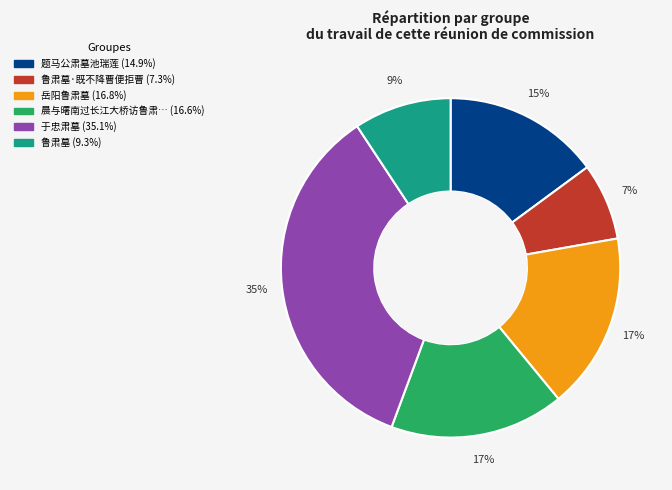

How many segments does this pie chart have?

6